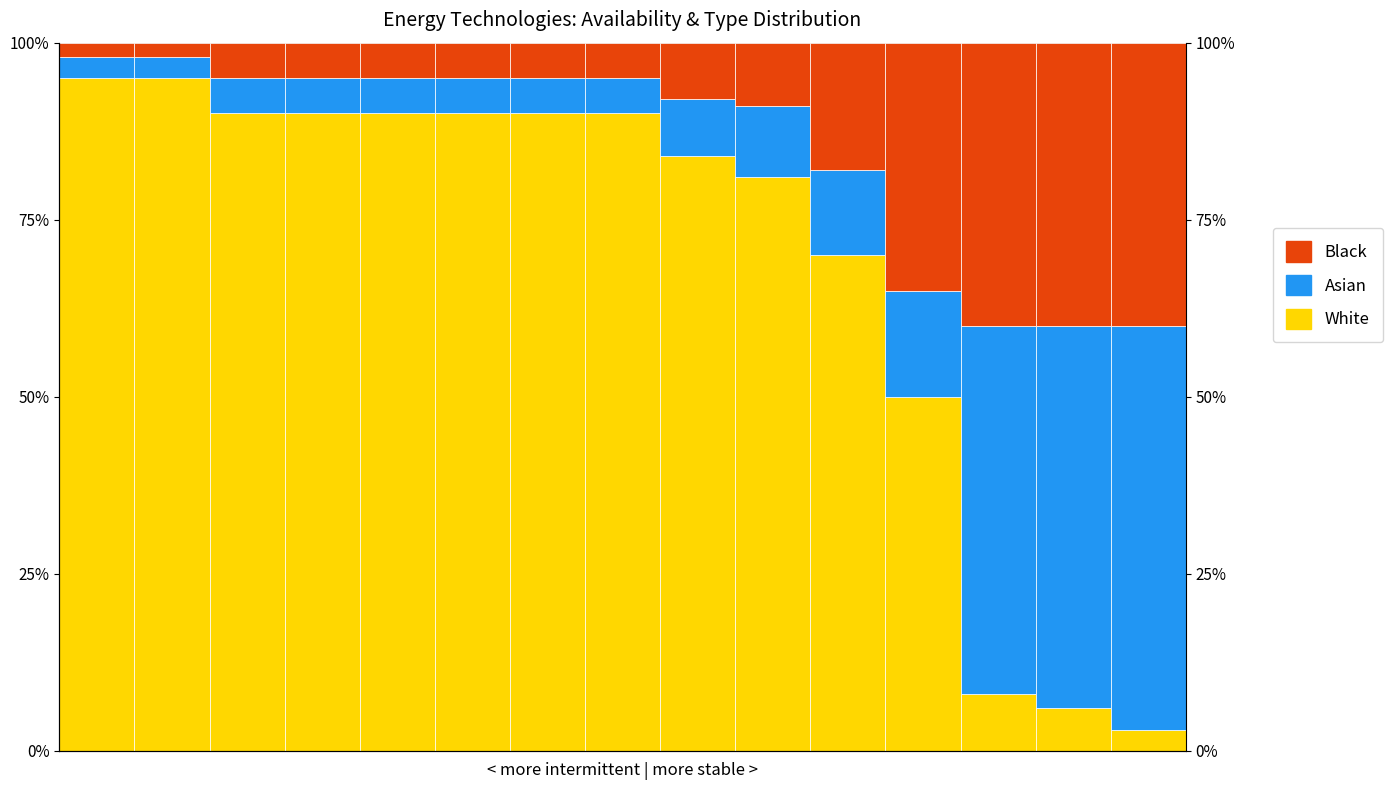

At which category is the sum across all series the highest?

8